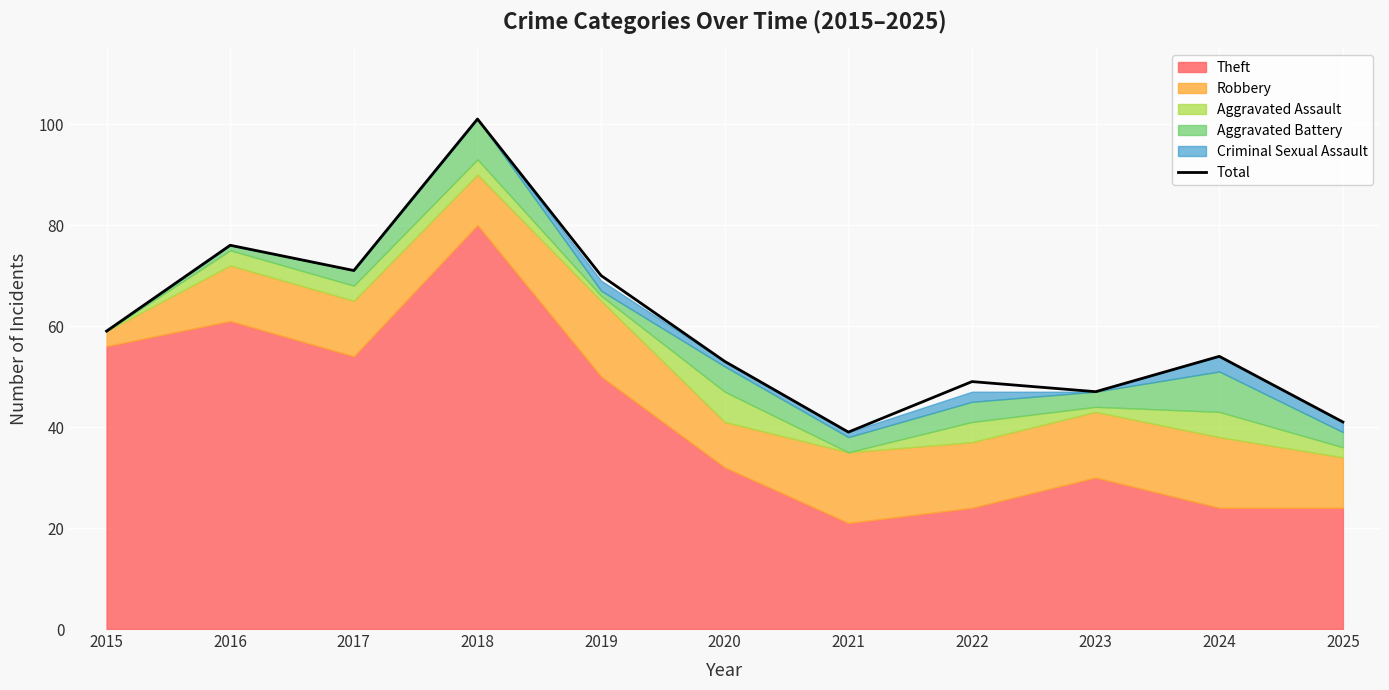

How many interior local valleys (lower than both neighbors) does the data have?

3